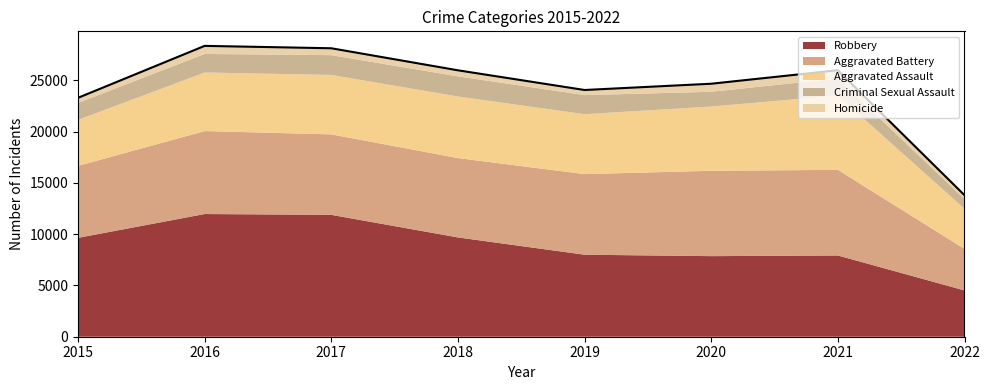

True or false: Homicide and Aggravated Assault cross at least once.

False